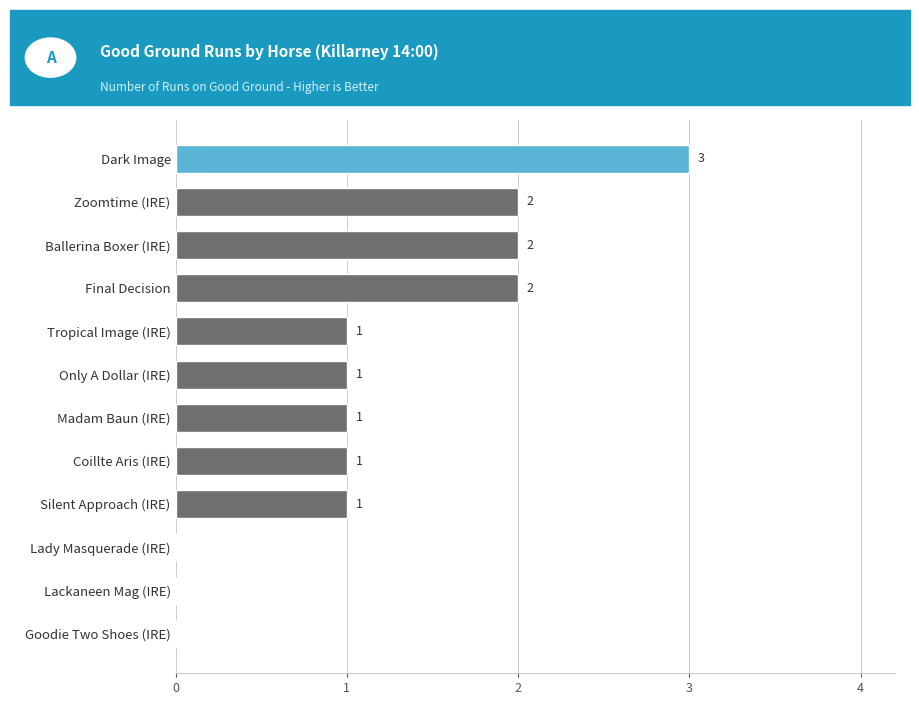

Are the bars horizontal?

Yes